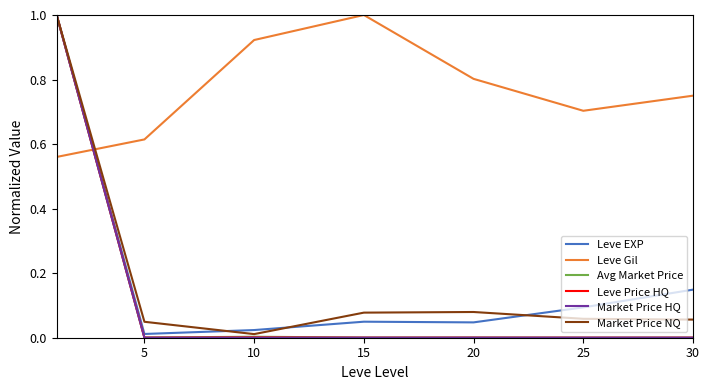

Which series has the largest total across all categories?

Leve Gil